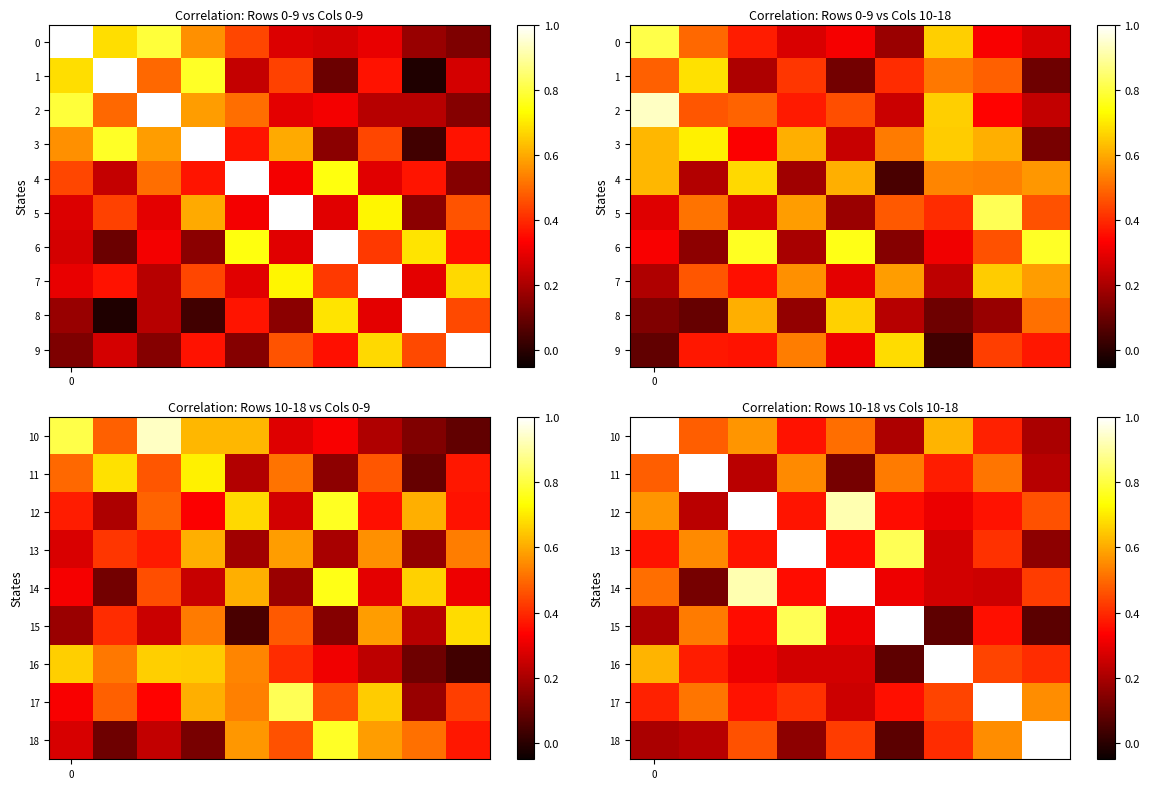

How many 13 values are between 0 and 1?

9